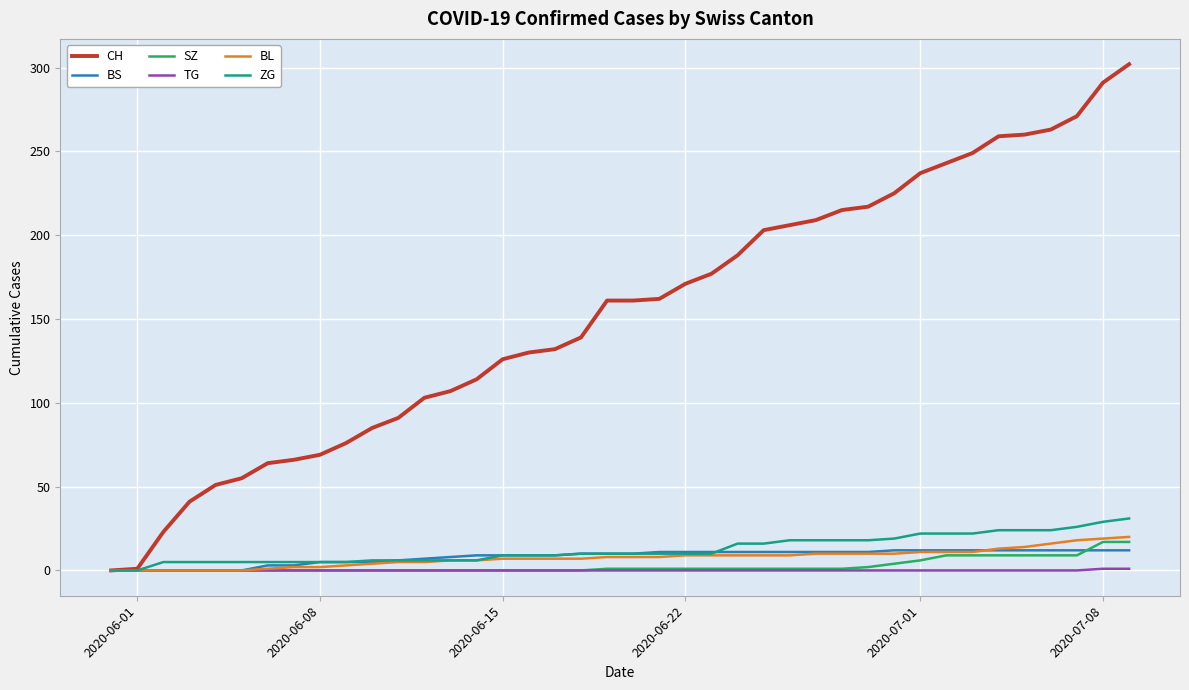

What is the maximum value for CH?

302